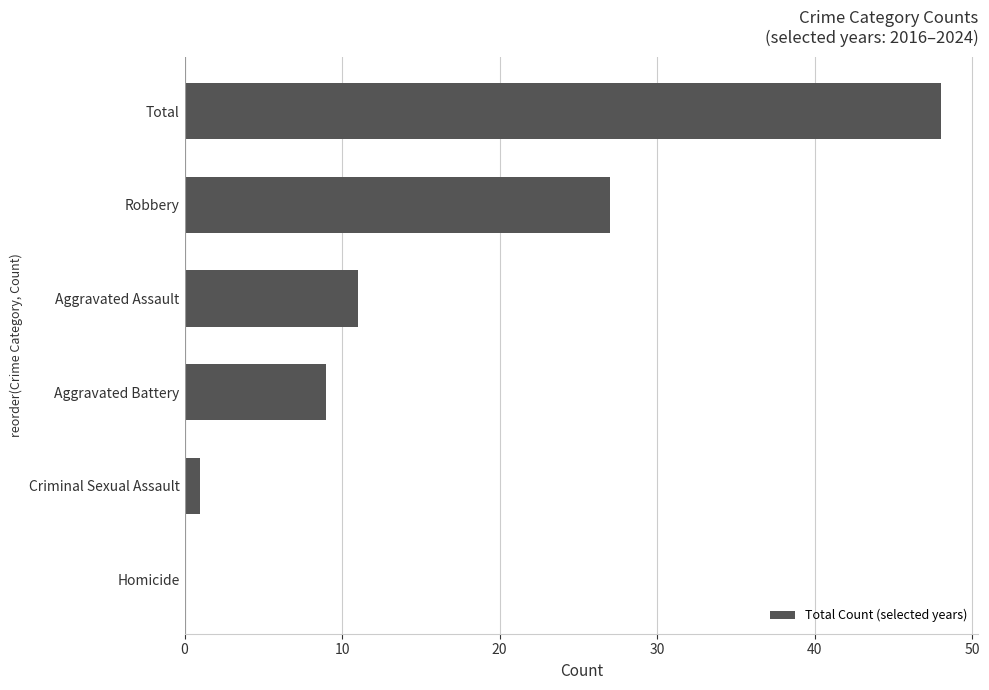

How many data points does each series have?

6